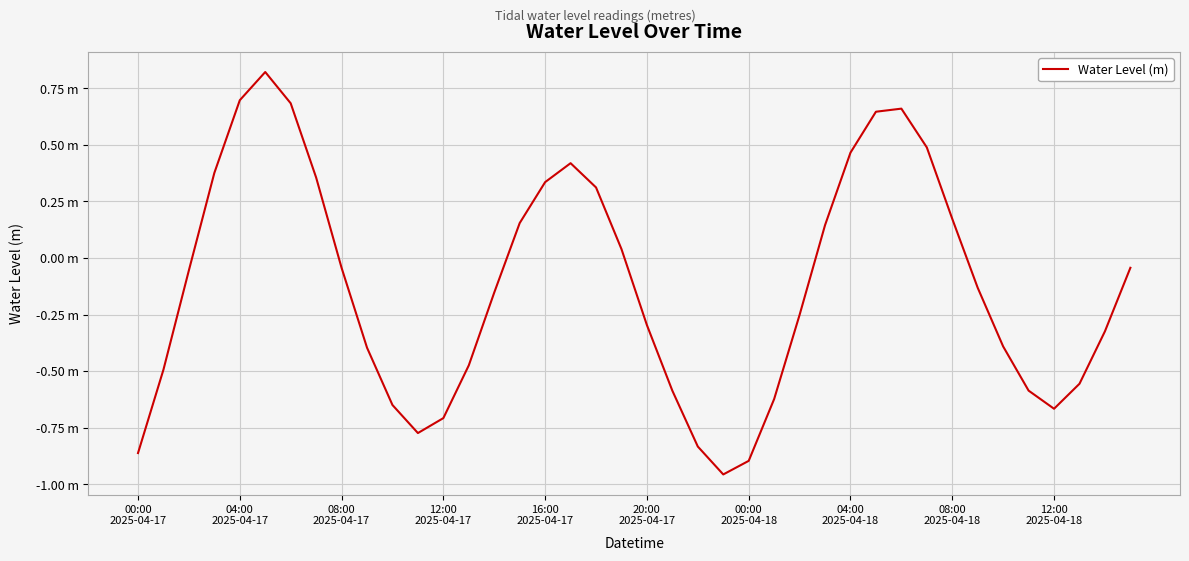

Does the chart display data point markers on the line(s)?

No